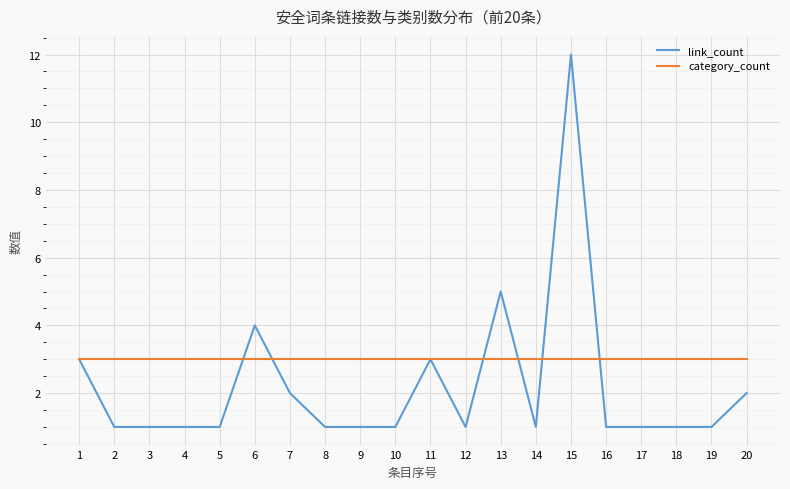

How many categories are shown in the chart?

20